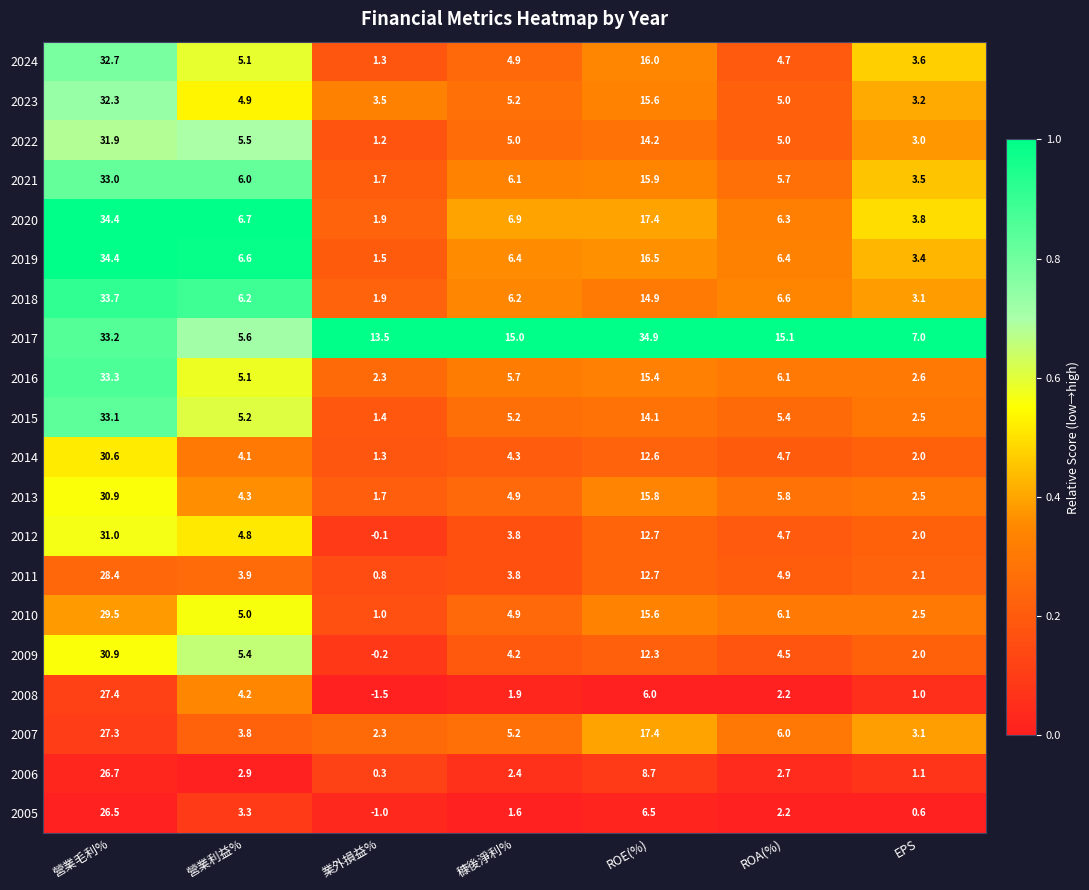

What is the sum of all 2022 values?

65.8